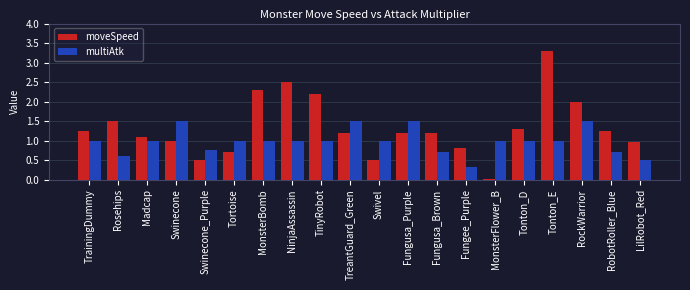

What is the approximate value of multiAtk at Fungusa_Purple?

1.5